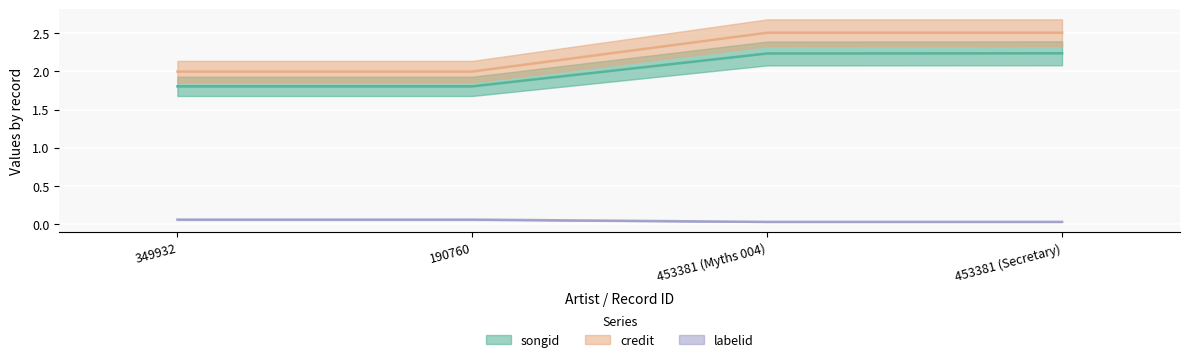

Rank the series by their maximum value, from highest to lowest.

credit, songid, labelid